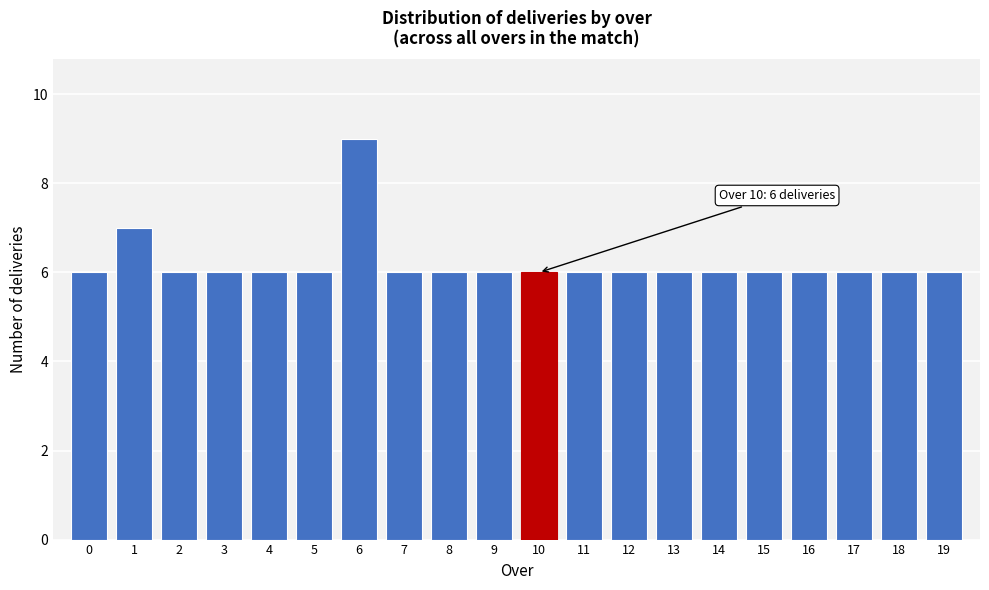

Reading left to right, extract all data points from this chart.

6	7	6	6	6	6	9	6	6	6	6	6	6	6	6	6	6	6	6	6